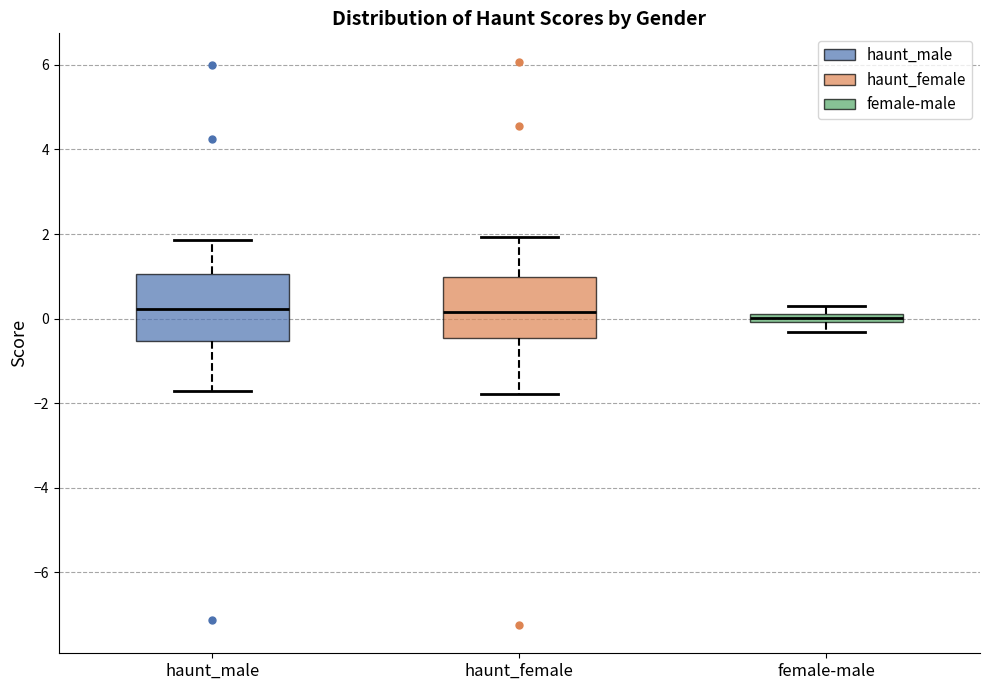

Where is the upper edge of the box for haunt_female on the y-axis? The values are not printed on the chart, so give them approximately, as read against the axis.

1.0